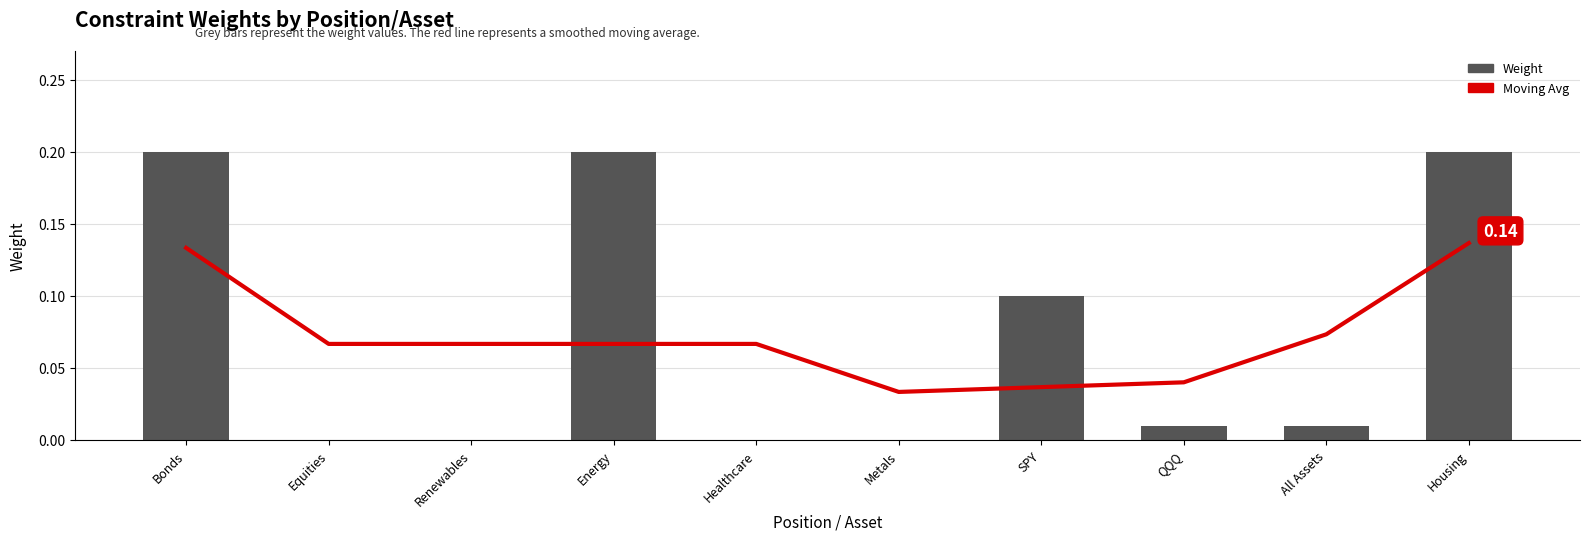

At how many categories does at least one series exceed 0?

10